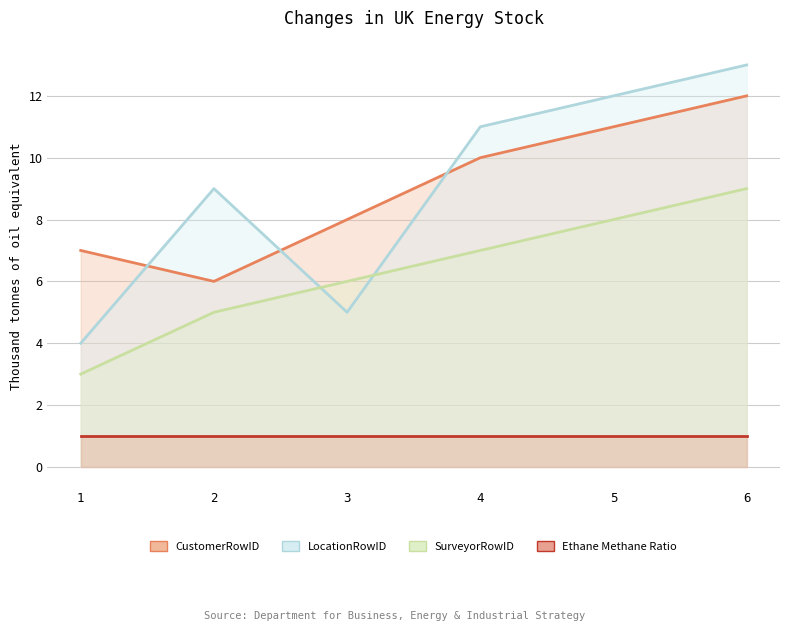

At which category is the sum across all series the highest?

6